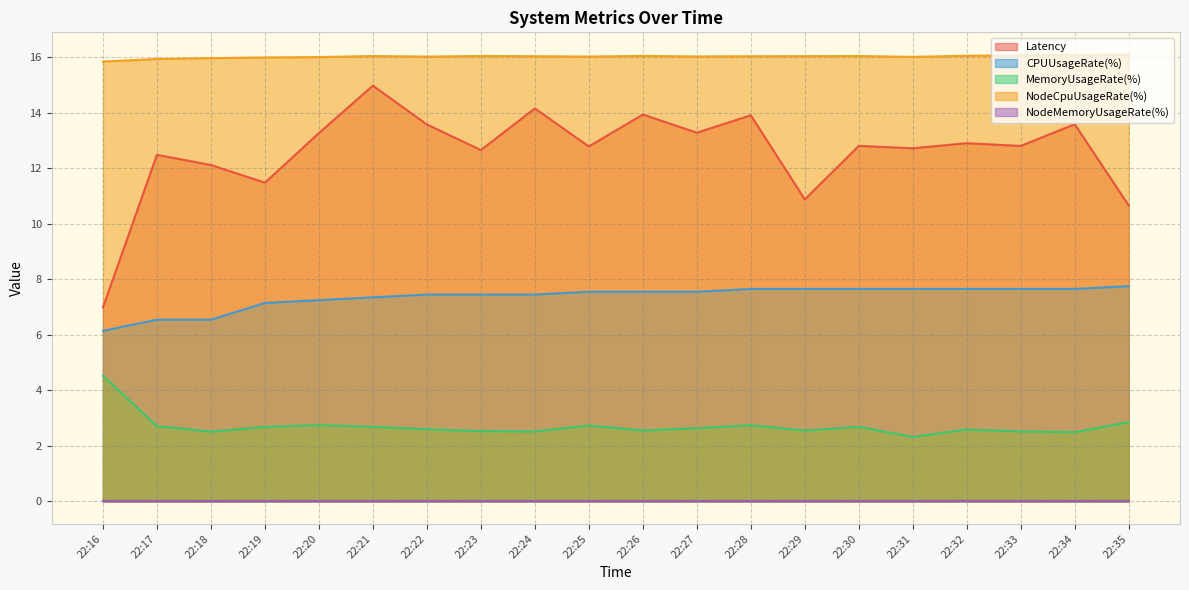

The value of MemoryUsageRate(%) at 22:18 is 2.5. True or false?

True